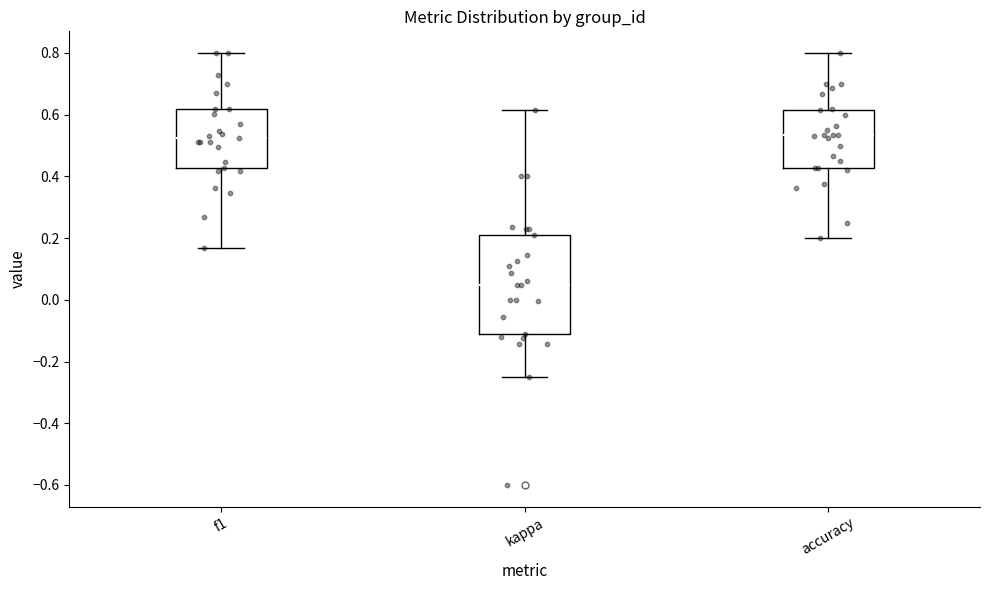

Comparing the boxes themselves (not the whiskers), which one is the tallest?

kappa